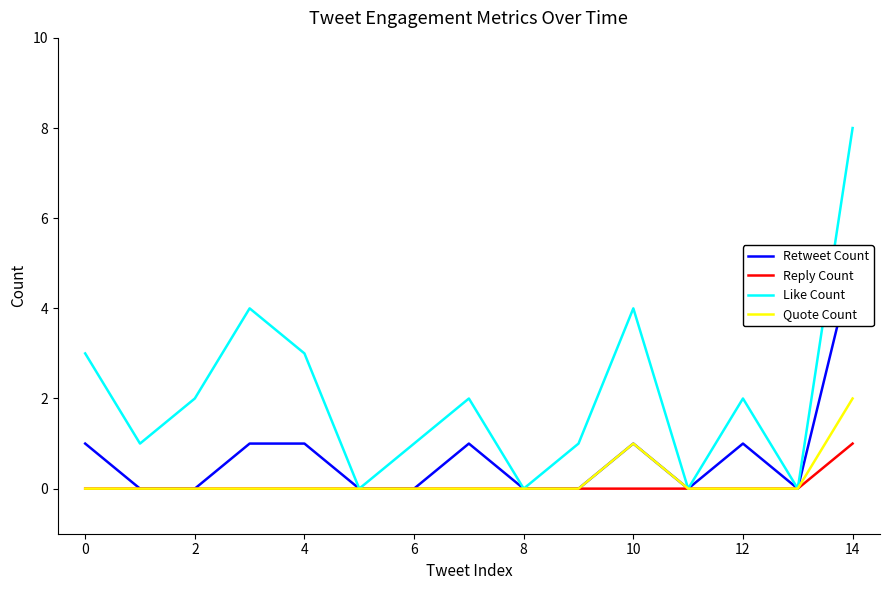

Which series has the widest spread of values?

Like Count